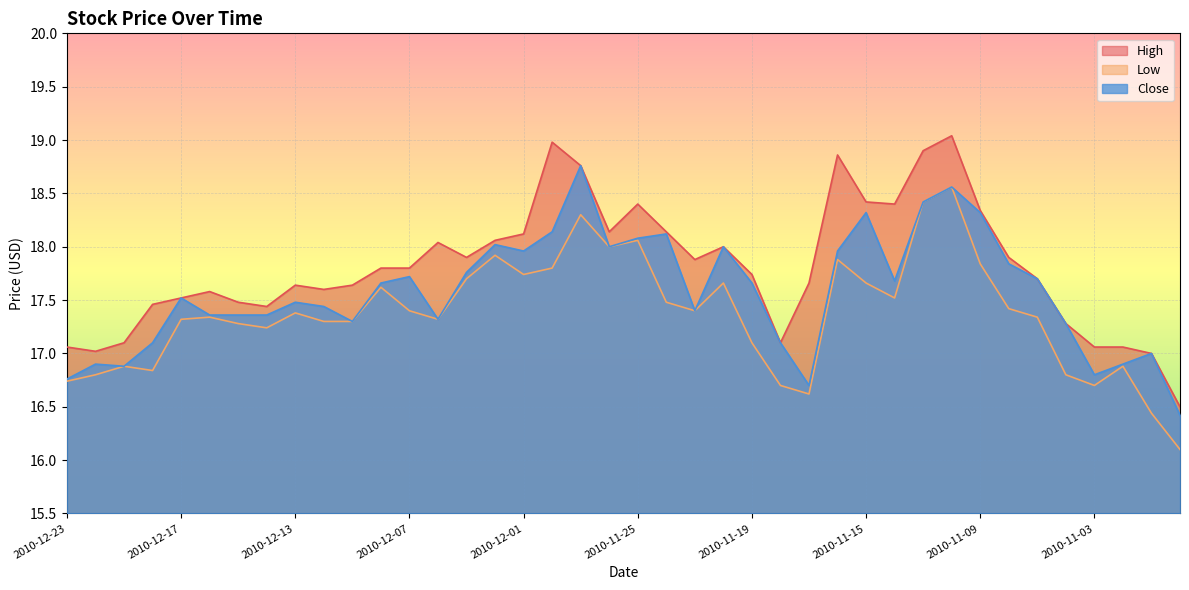

What are all the series names shown in the legend?

High, Low, Close